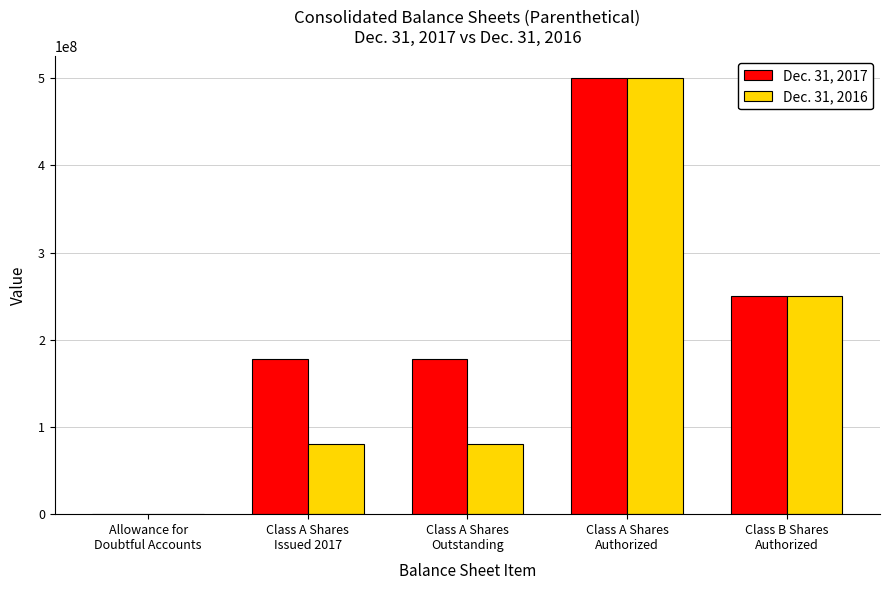

Which series has the largest total across all categories?

Dec. 31, 2017